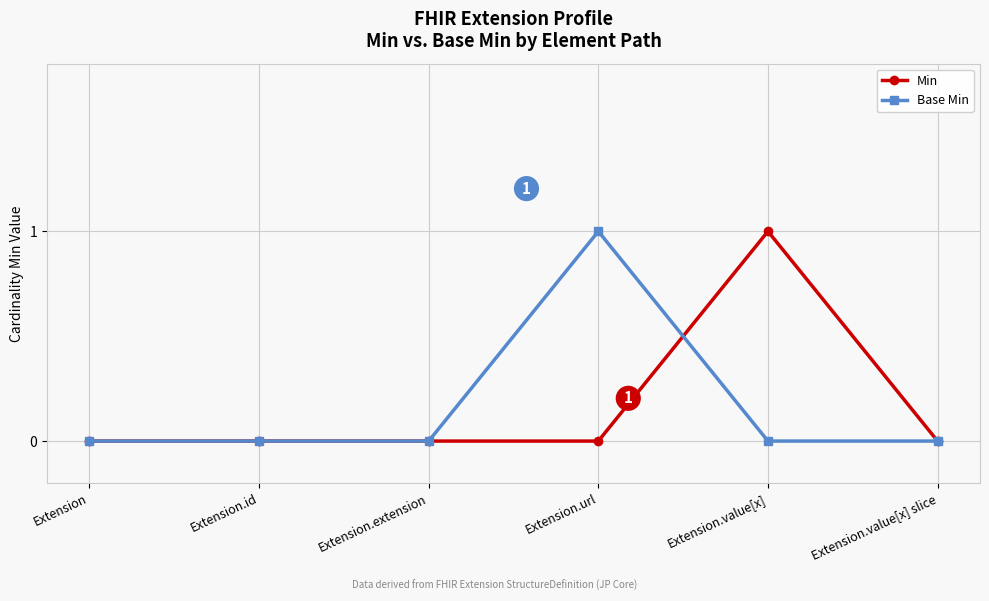

Is it true that Base Min equals 0 at Extension.extension?

True